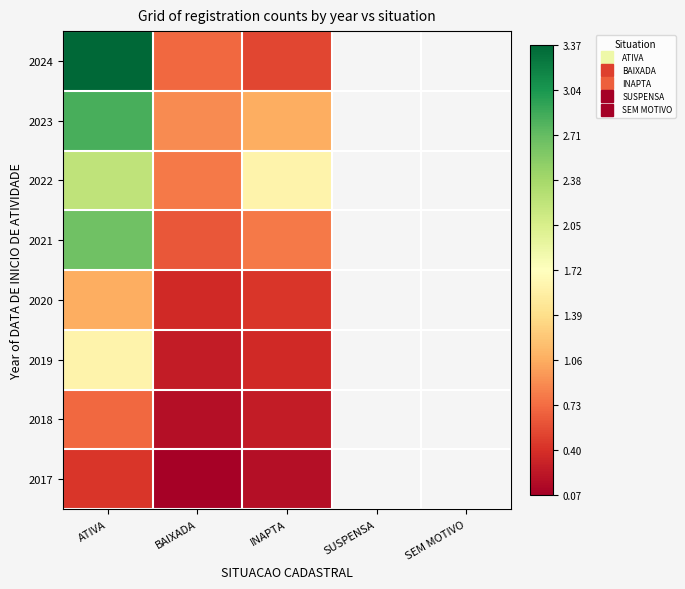

How many data points in 2018 are above 0?

3